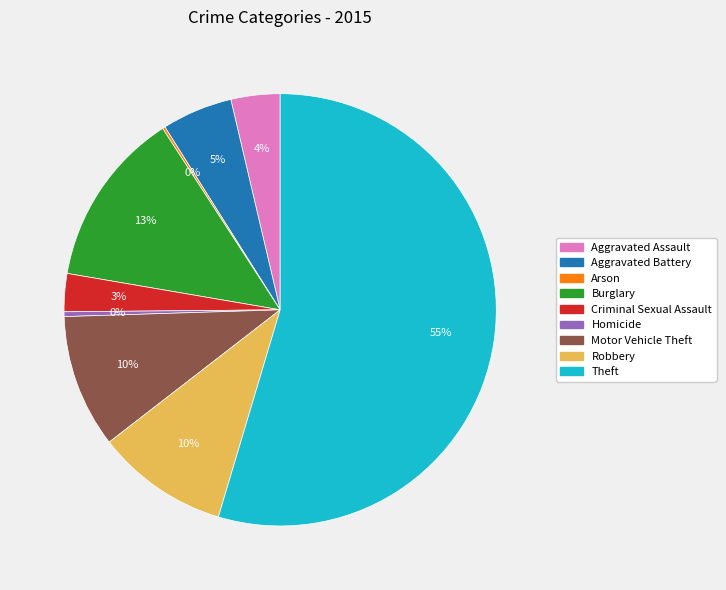

Do Aggravated Assault and Robbery together represent more than half of the pie?

No